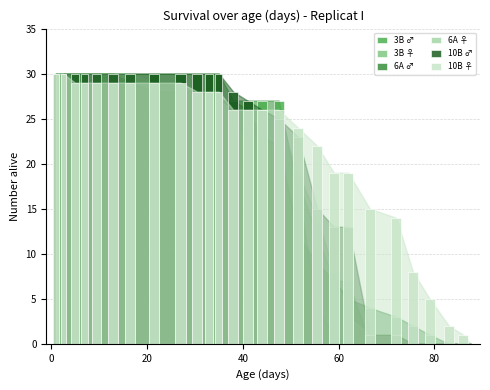

How many values in 6A ♂ are above zero?

24